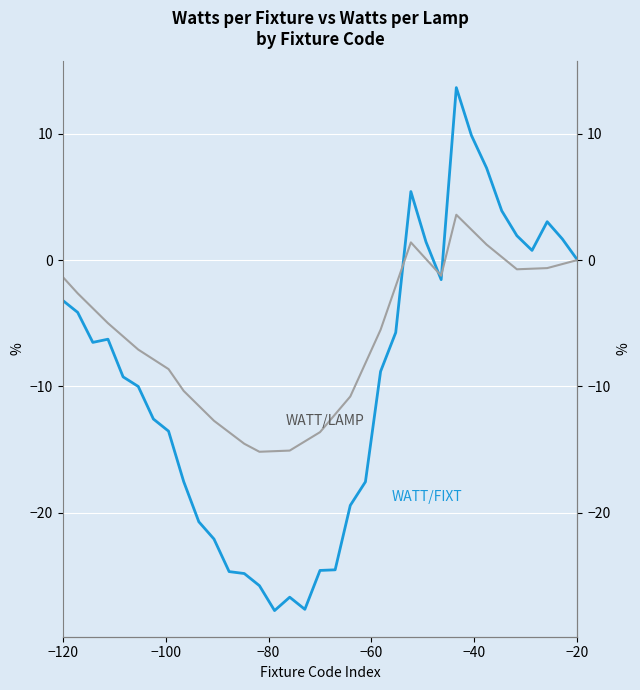

How many values in the WATT/LAMP series exceed -5?

17